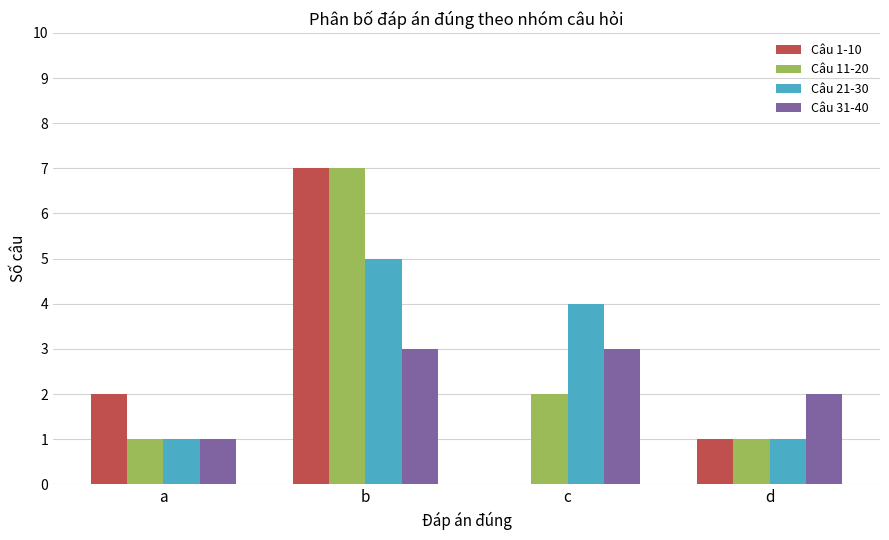

What is the sum of the Câu 21-30 values at c and d?

5